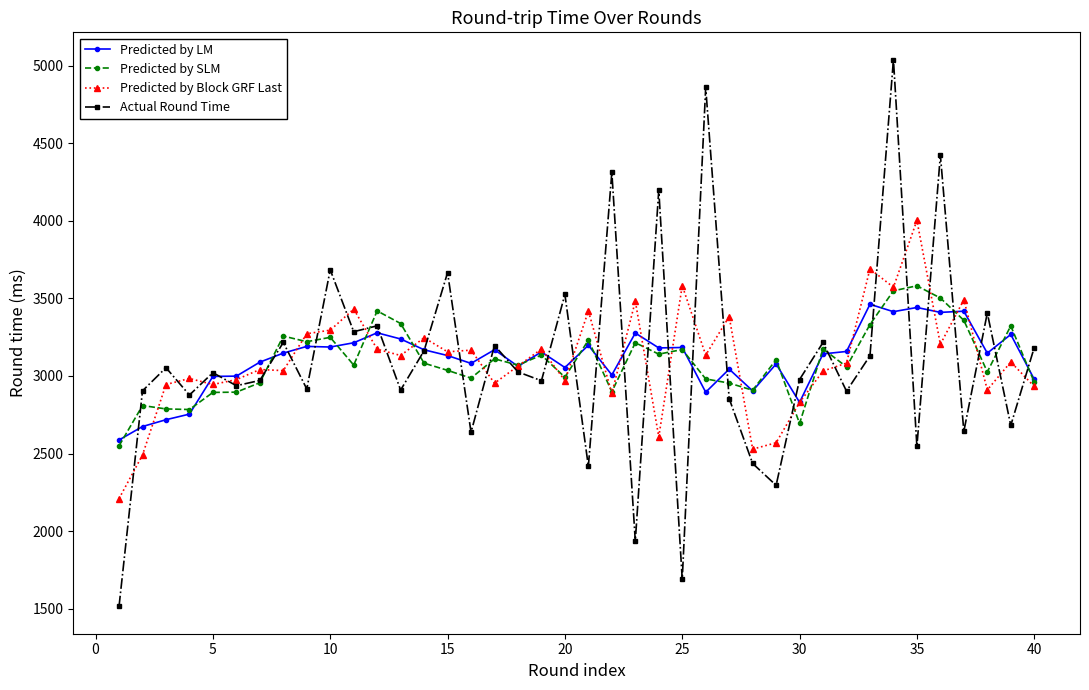

How many categories are shown in the chart?

40